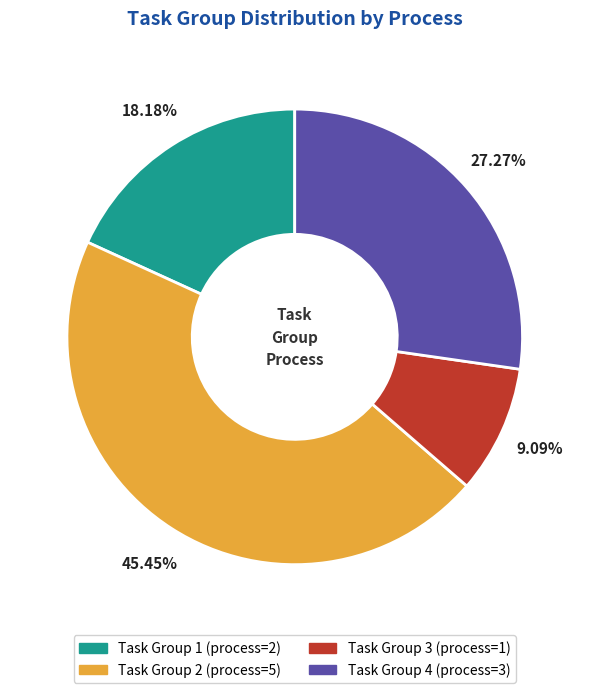

Does any single category account for the majority?

No